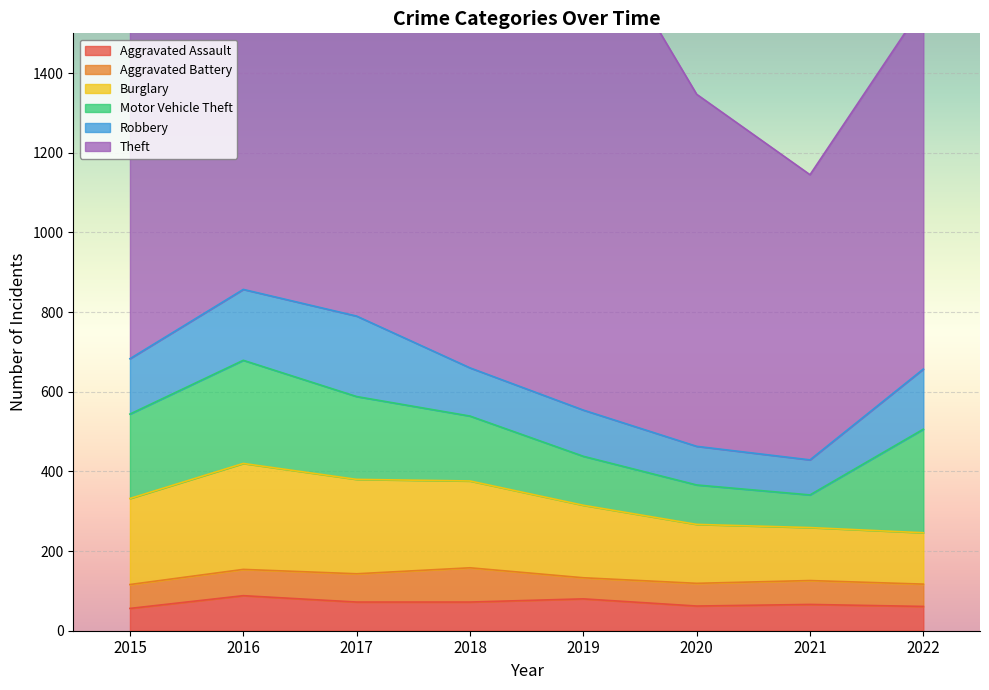

Reading right to left, transcribe all the data shown in this chart.

Aggravated Assault: 61	66	62	80	72	72	88	56
Aggravated Battery: 56	60	57	53	86	71	66	60
Burglary: 129	133	148	182	218	237	266	216
Motor Vehicle Theft: 260	82	99	123	163	208	259	212
Robbery: 151	88	97	116	121	202	178	139
Theft: 913	716	884	1272	1170	1188	1151	1041